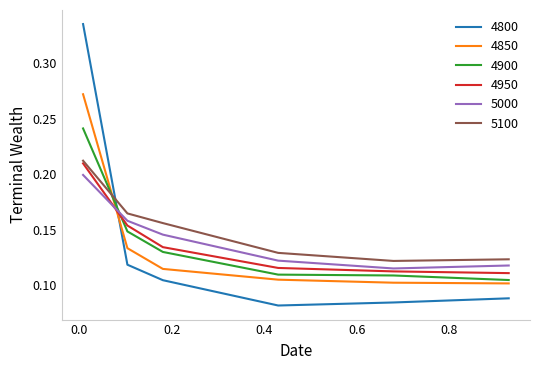

Which series ends up on top after the final intersection of 4900 and 5000?

5000